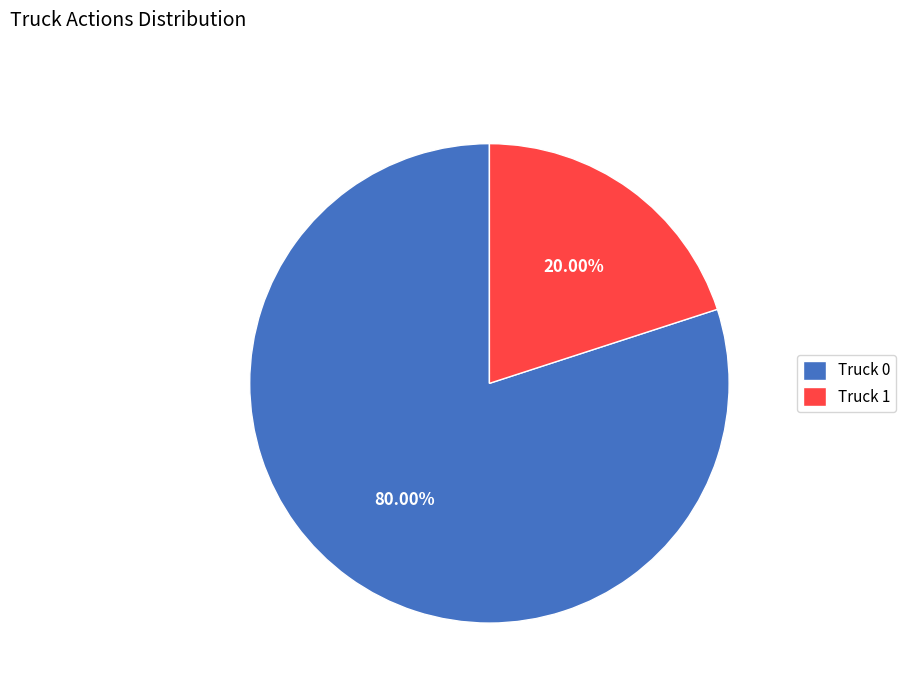

How many slices are in this pie chart?

2